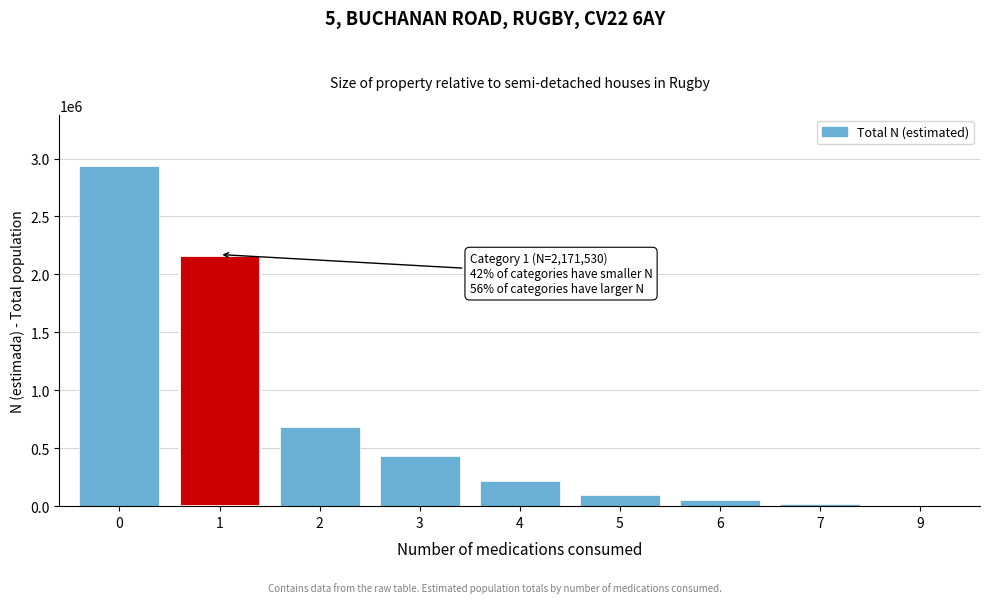

Reading right to left, transcribe all the data shown in this chart.

9=2118	7=20744	6=54858	5=100291	4=216021	3=431734	2=684830	1=2171530	0=2936826